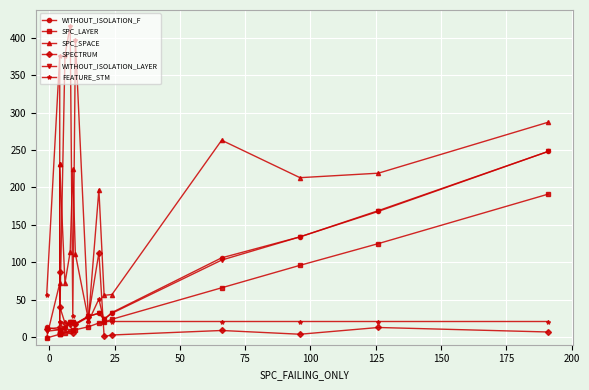

True or false: WITHOUT_ISOLATION_LAYER and WITHOUT_ISOLATION_F intersect in this chart.

False